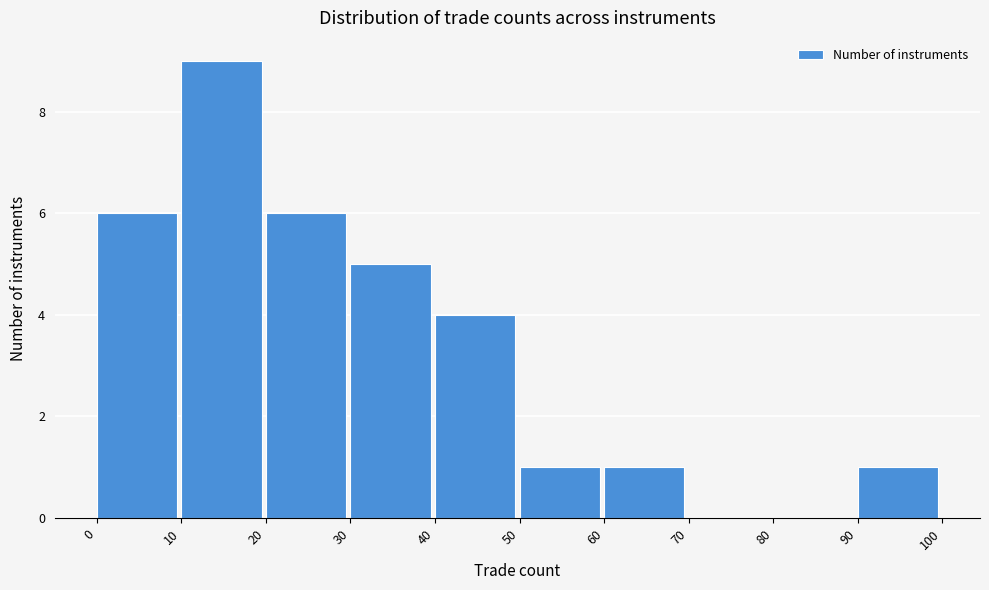

How tall is the bar that spans 90 to 100 on the x-axis? The values are not printed on the chart, so give them approximately, as read against the axis.

1